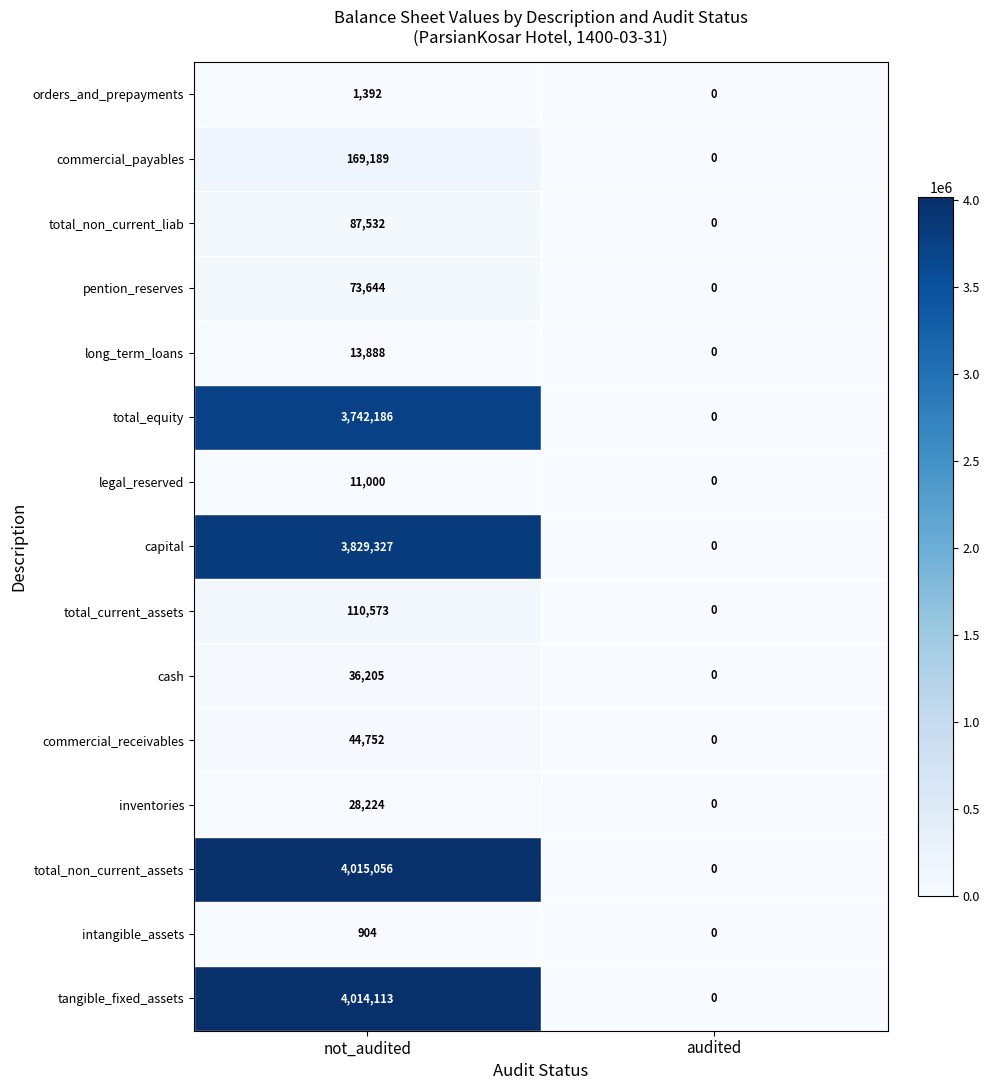

What is the sum of all total_equity values?

3742186